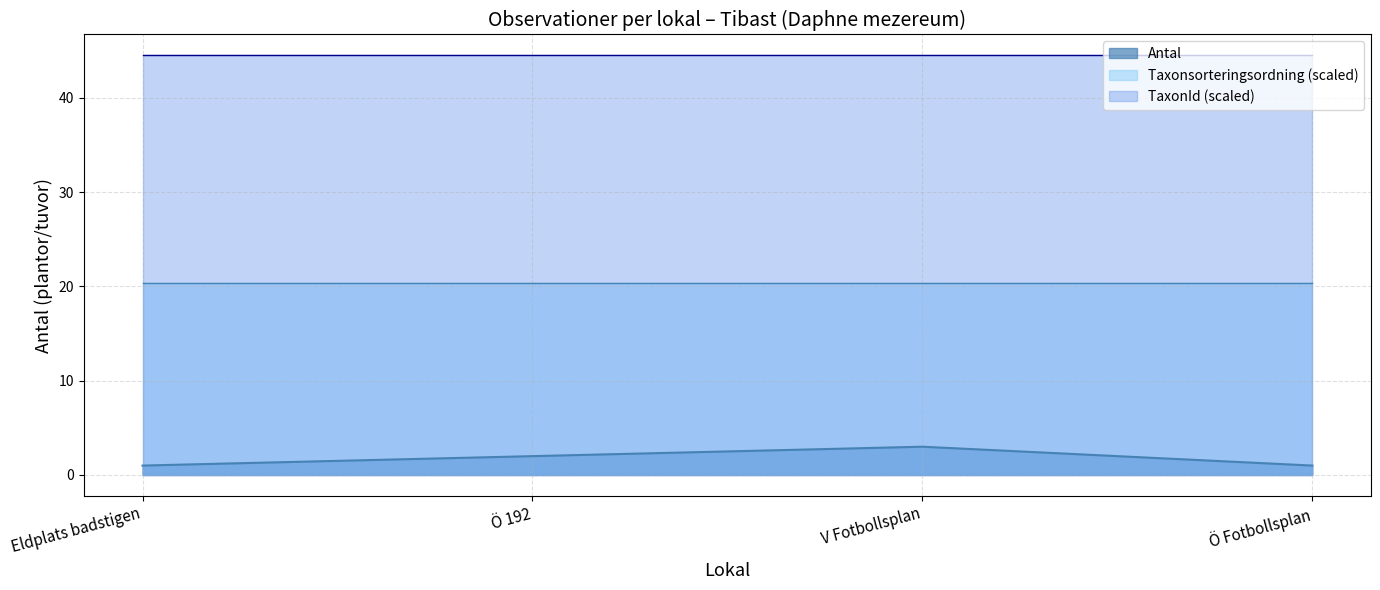

What is the difference between the maximum and second lowest values?

2